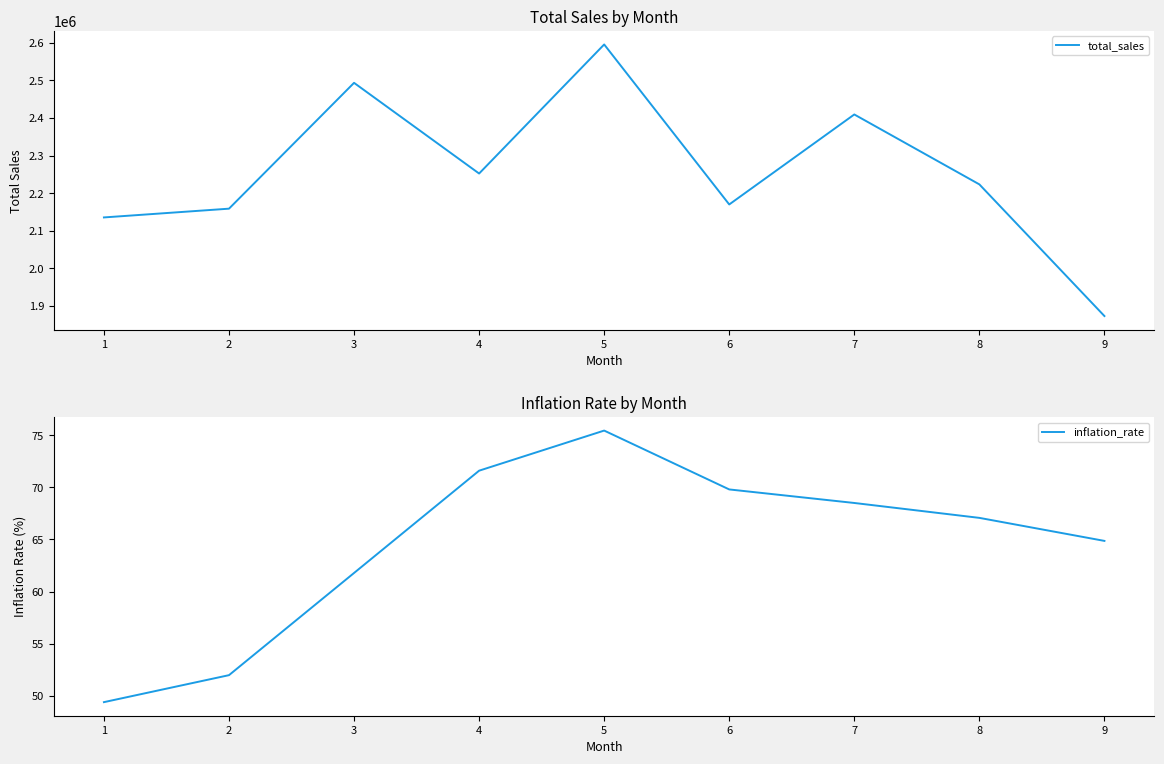

Reading left to right, list all the values displayed in this chart.

total_sales: 1=2135379.0	2=2158681.0	3=2493503.0	4=2252183.0	5=2595595.0	6=2169907.0	7=2409347.0	8=2223324.0	9=1873008.0
inflation_rate: 1=49.4	2=52.0	3=61.8	4=71.6	5=75.5	6=69.8	7=68.5	8=67.1	9=64.9